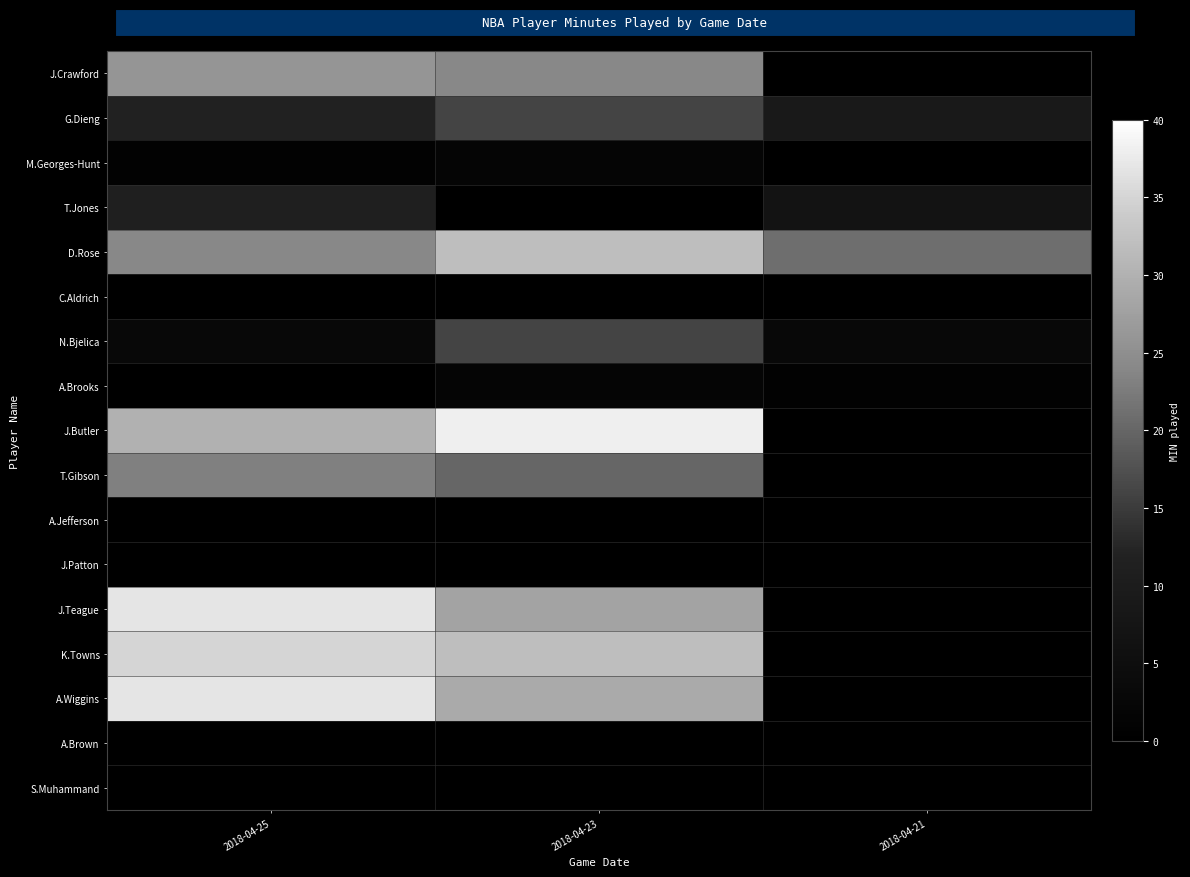

At which category is the sum across all series the highest?

2018-04-25